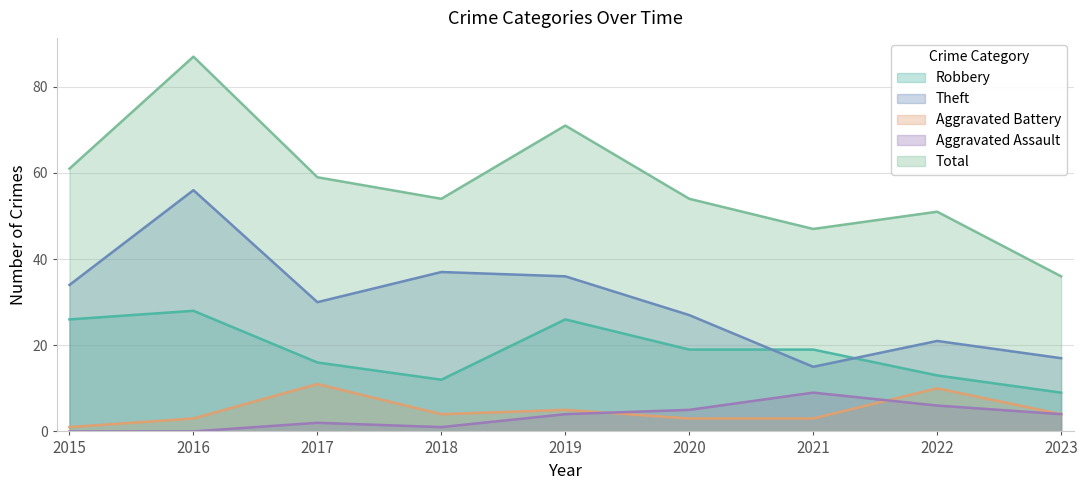

Rank the series by their maximum value, from lowest to highest.

Aggravated Assault, Aggravated Battery, Robbery, Theft, Total